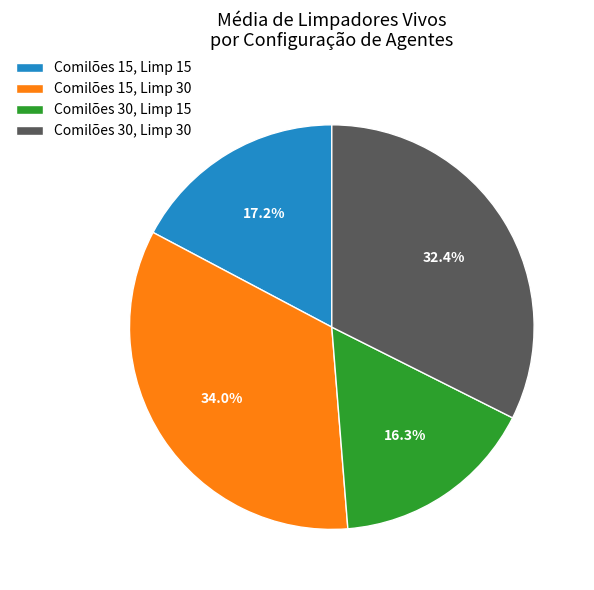

Rank the categories by value from highest to lowest.

Comilões 15, Limp 30, Comilões 30, Limp 30, Comilões 15, Limp 15, Comilões 30, Limp 15